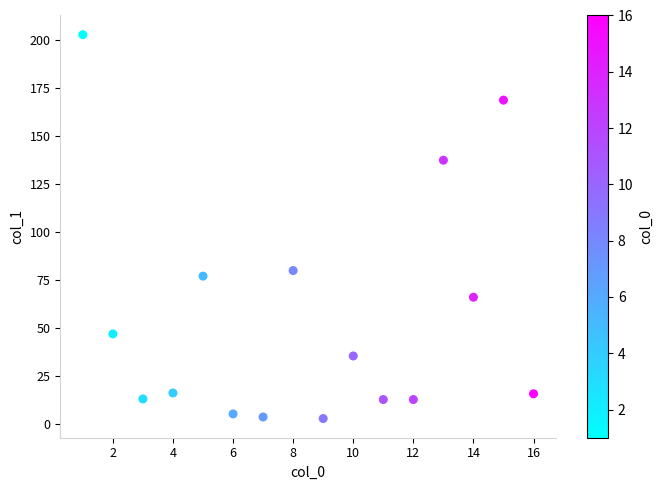

What Y value in the scatter plot is closest to 102?

80.0